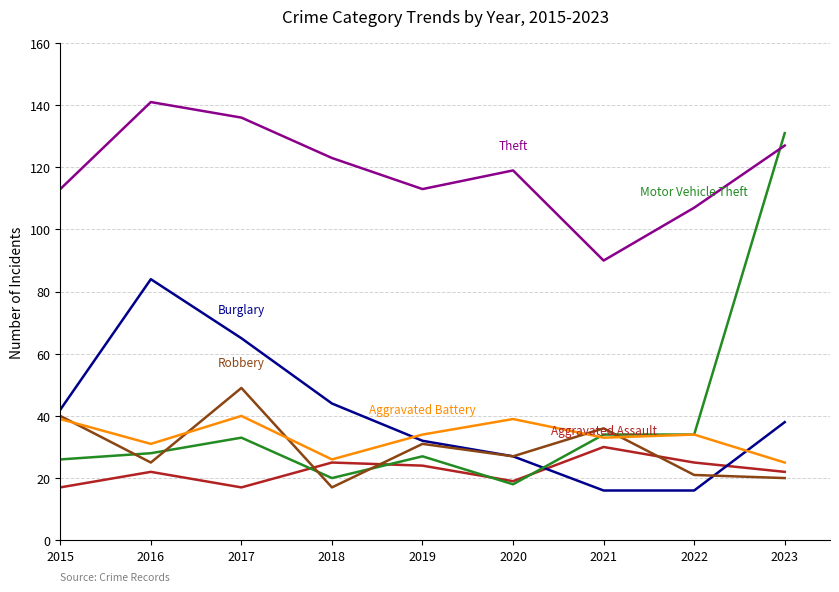

What is the total value across all series at 2017?

340